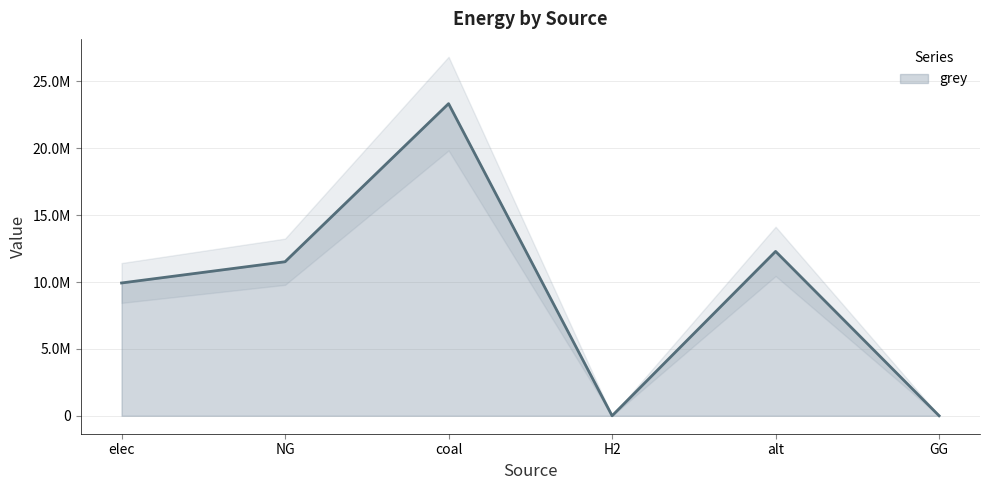

True or false: the data shows 12288253.3 at alt.

True